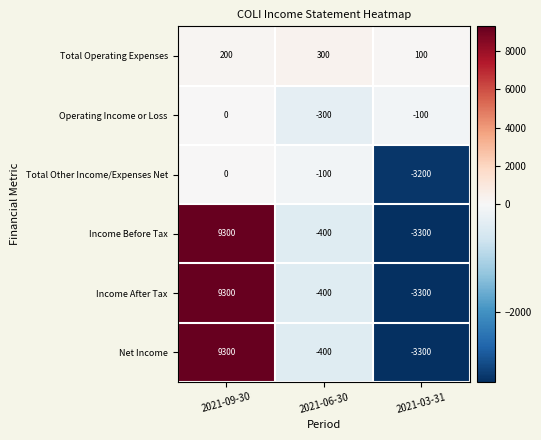

Reading left to right, what are all the values shown in this chart?

Total Operating Expenses: 2021-09-30=200	2021-06-30=300	2021-03-31=100
Operating Income or Loss: 2021-09-30=0	2021-06-30=-300	2021-03-31=-100
Total Other Income/Expenses Net: 2021-09-30=0	2021-06-30=-100	2021-03-31=-3200
Income Before Tax: 2021-09-30=9300	2021-06-30=-400	2021-03-31=-3300
Income After Tax: 2021-09-30=9300	2021-06-30=-400	2021-03-31=-3300
Net Income: 2021-09-30=9300	2021-06-30=-400	2021-03-31=-3300